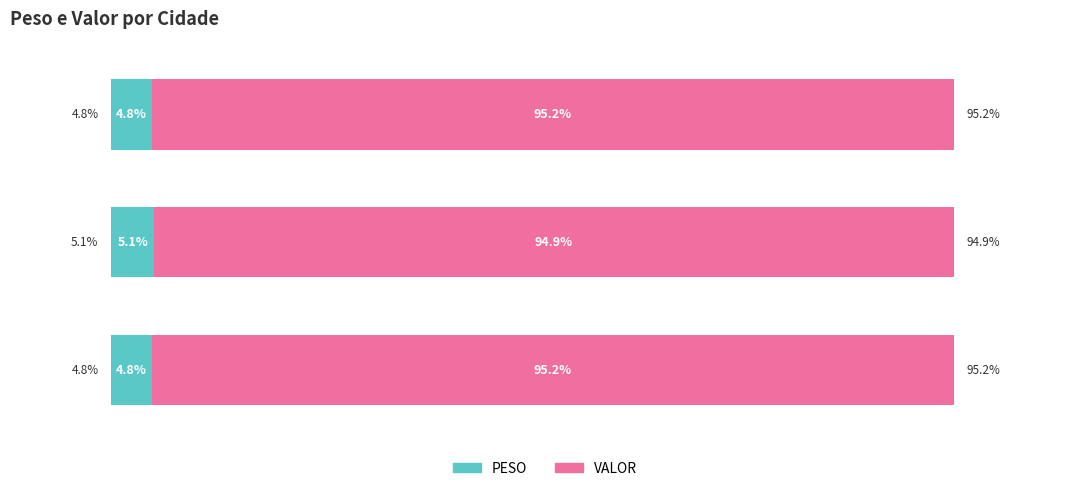

What are all the series names shown in the legend?

PESO, VALOR